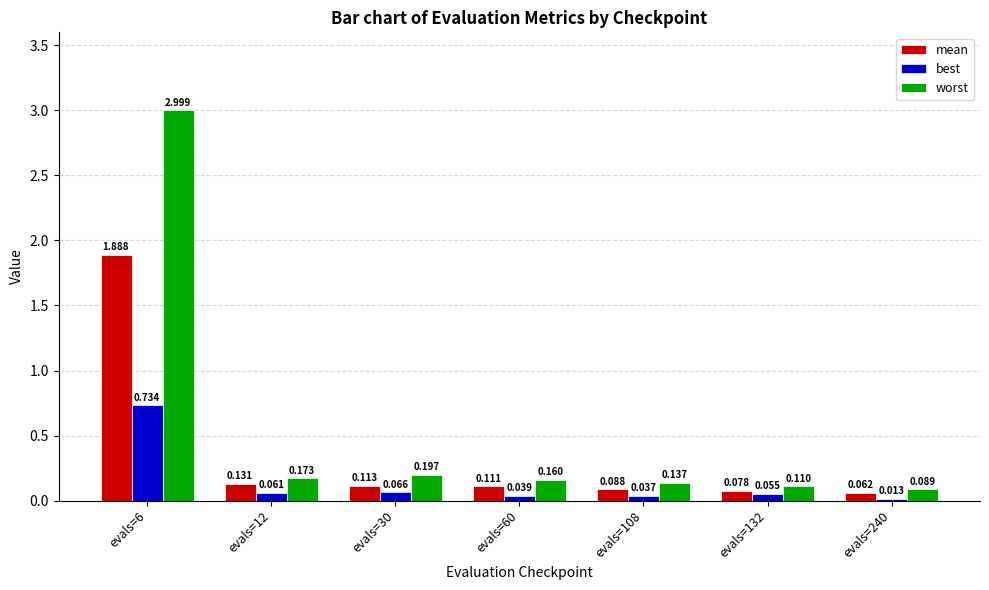

How many bars are there in total?

21